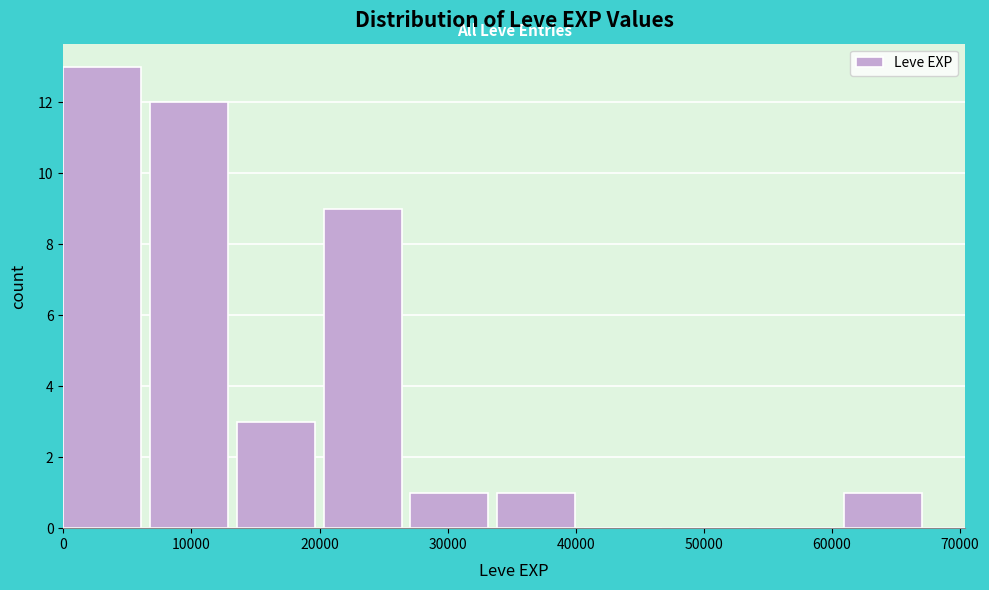

Reading left to right, list every bar in this chart as the range it spans on the x-axis followed by its height. Neither the bar edges nor the heights are printed on the chart, so give them approximately, as read against the axes.

0 to 7000: 13
7000 to 14000: 12
14000 to 20000: 3
20000 to 27000: 9
27000 to 34000: 1
34000 to 41000: 1
41000 to 47000: 0
47000 to 54000: 0
54000 to 61000: 0
61000 to 68000: 1